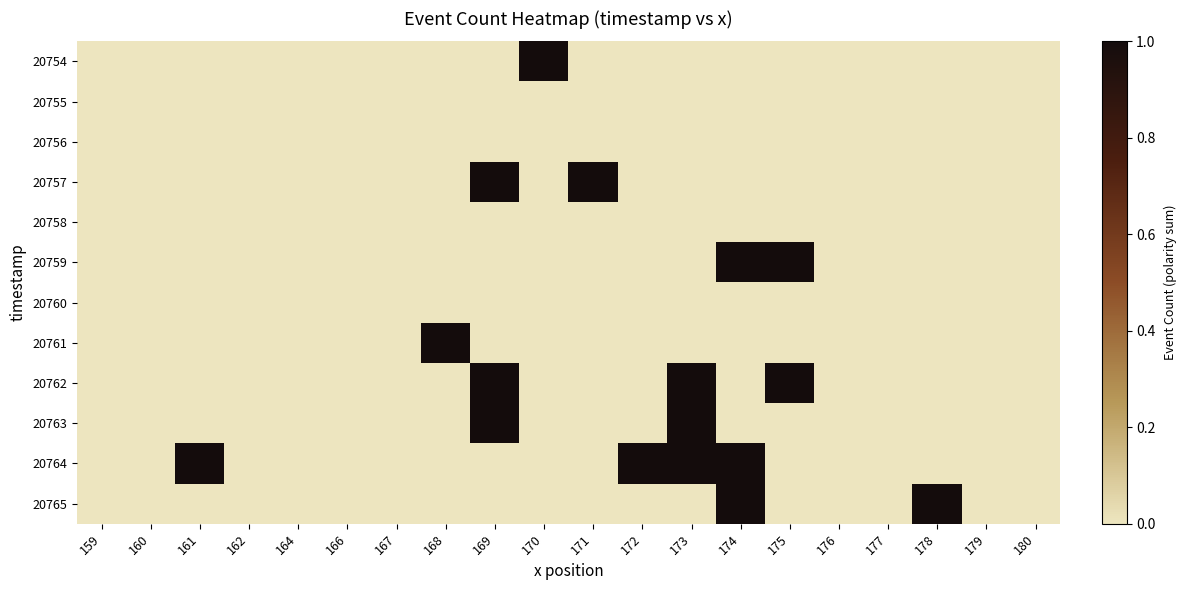

What is the spread (max minus min) of values at 178?

1